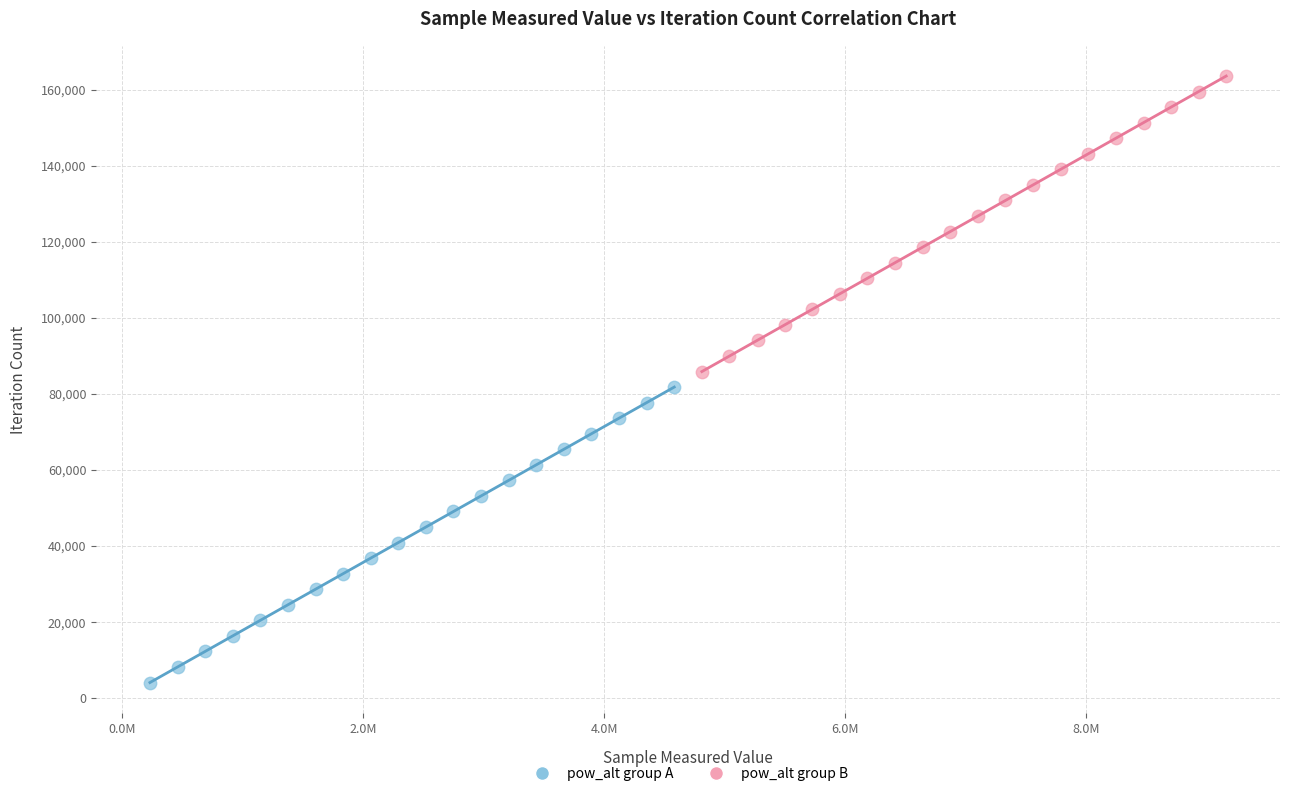

Which series reaches the maximum Y coordinate?

pow_alt group B